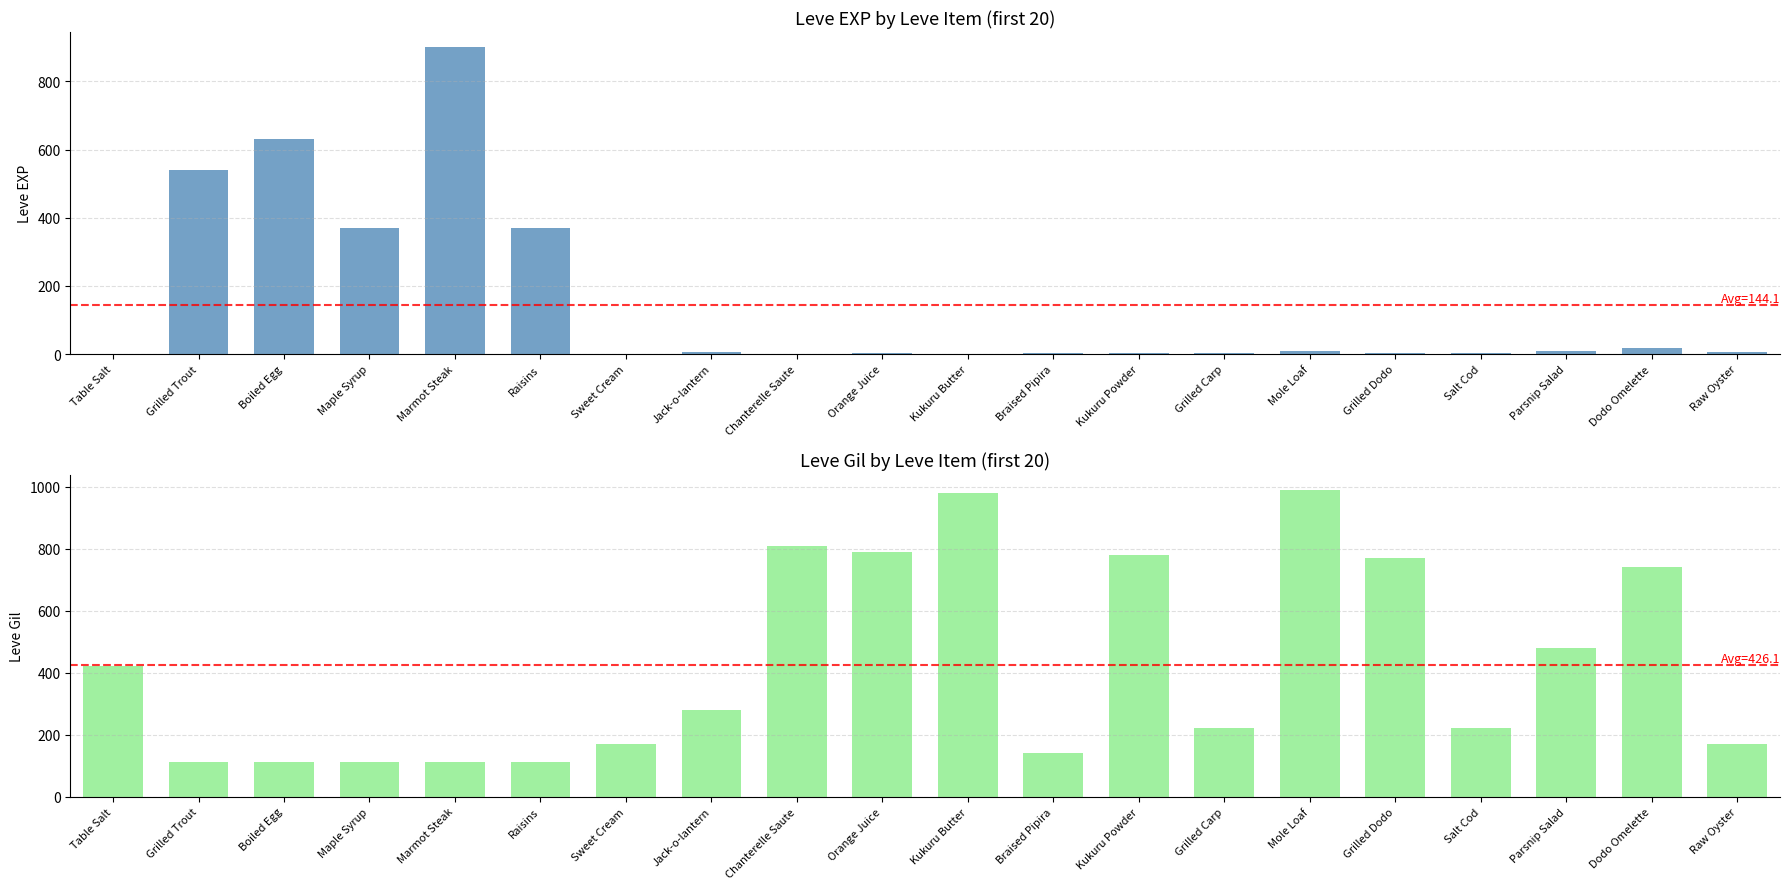

Rank the series by their average value, from highest to lowest.

Leve Gil, Leve EXP